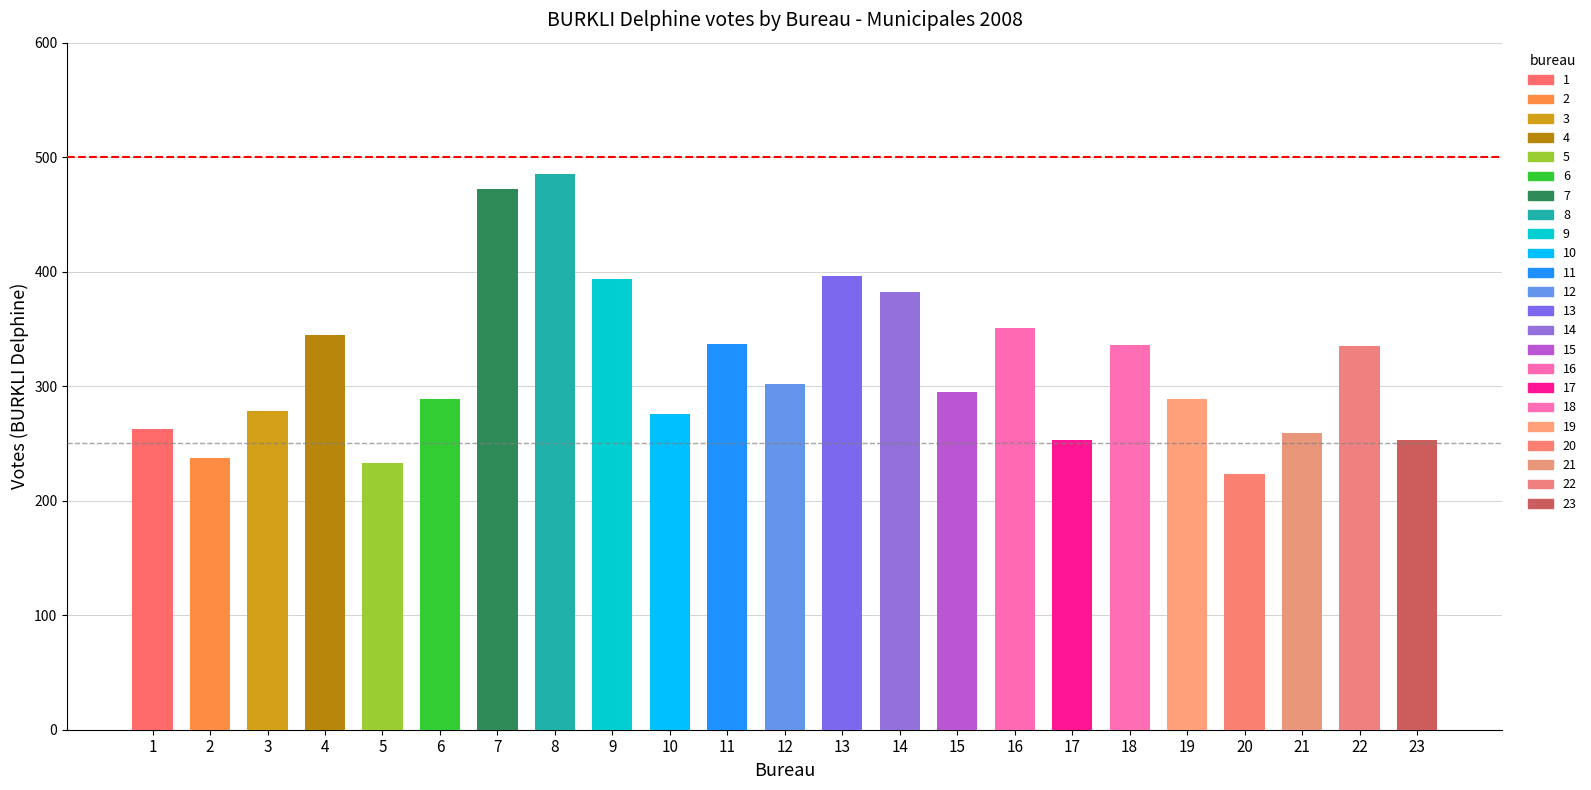

What is the minimum value shown in the chart?

223